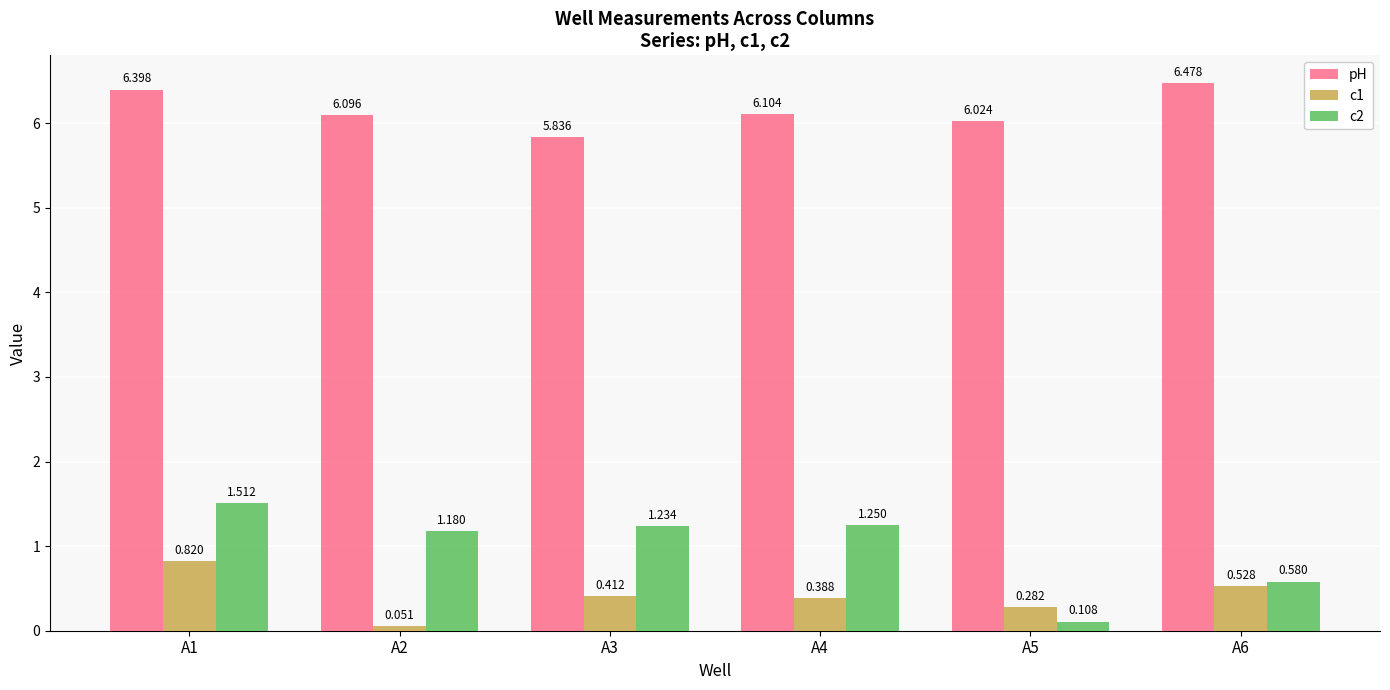

Where is pH nearest to the value 6?

A5